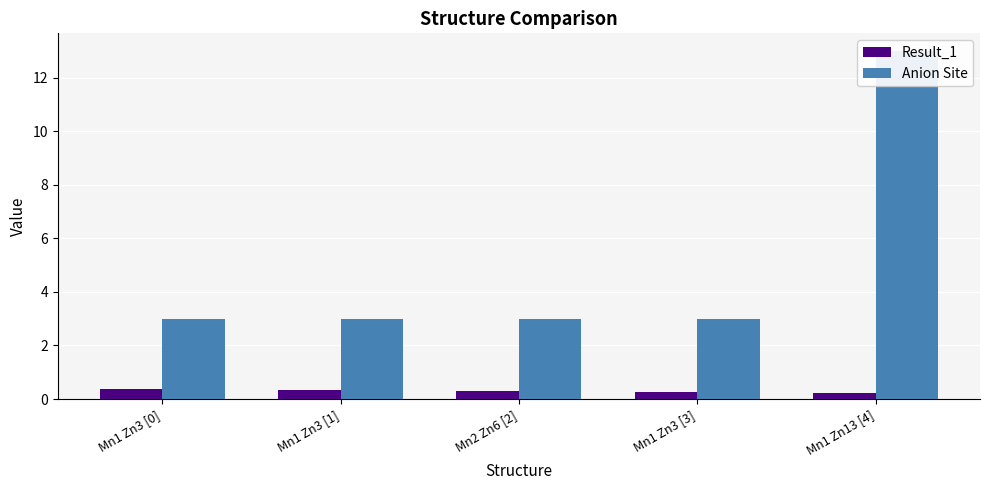

At which label is Anion Site closest to 8?

Mn1 Zn3 [0]